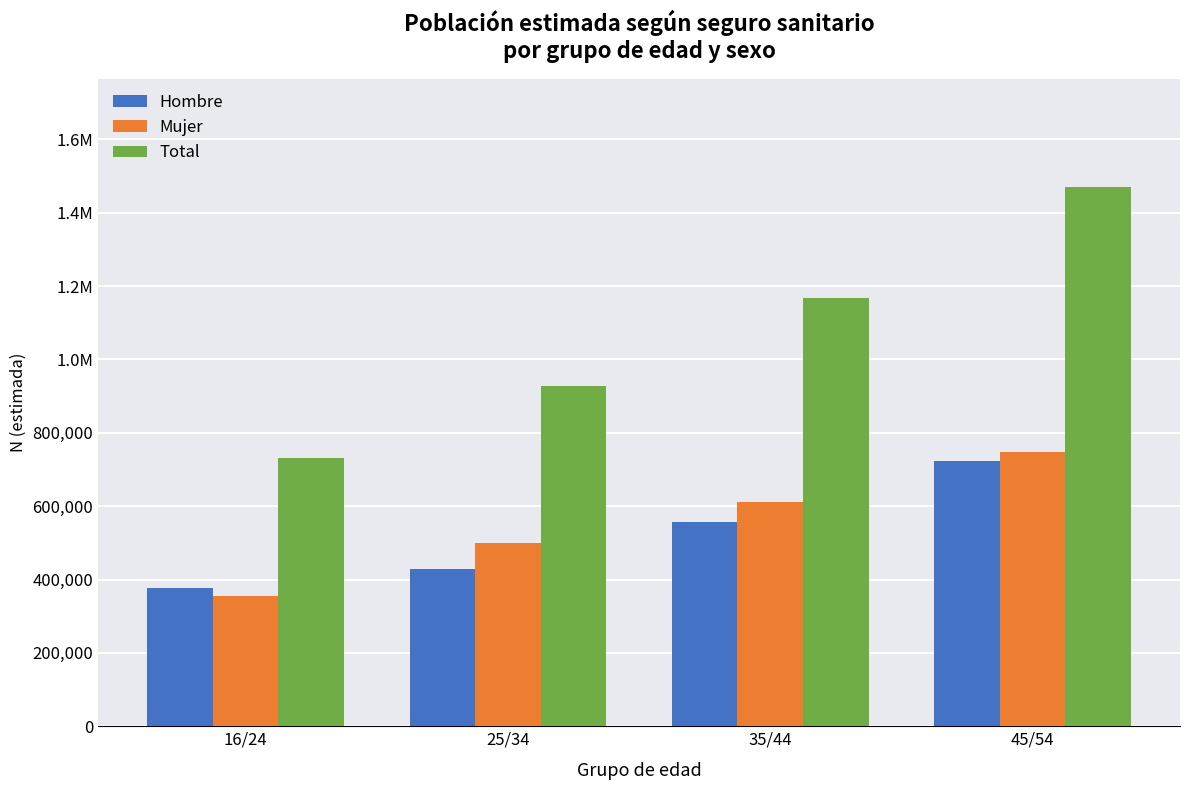

What are all the series names shown in the legend?

Hombre, Mujer, Total